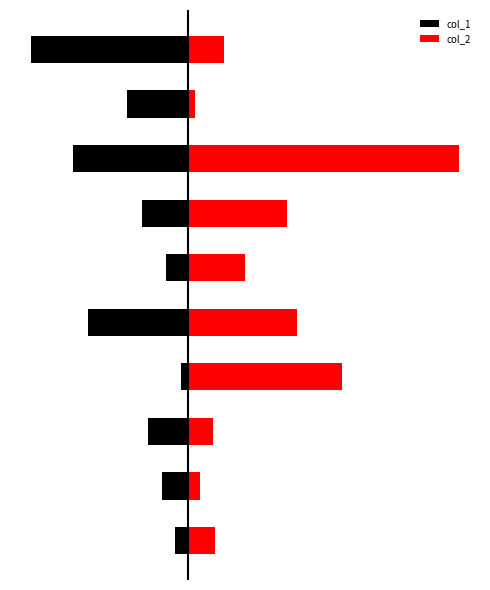

Is it true that col_1 equals -0.3 at 8?

False